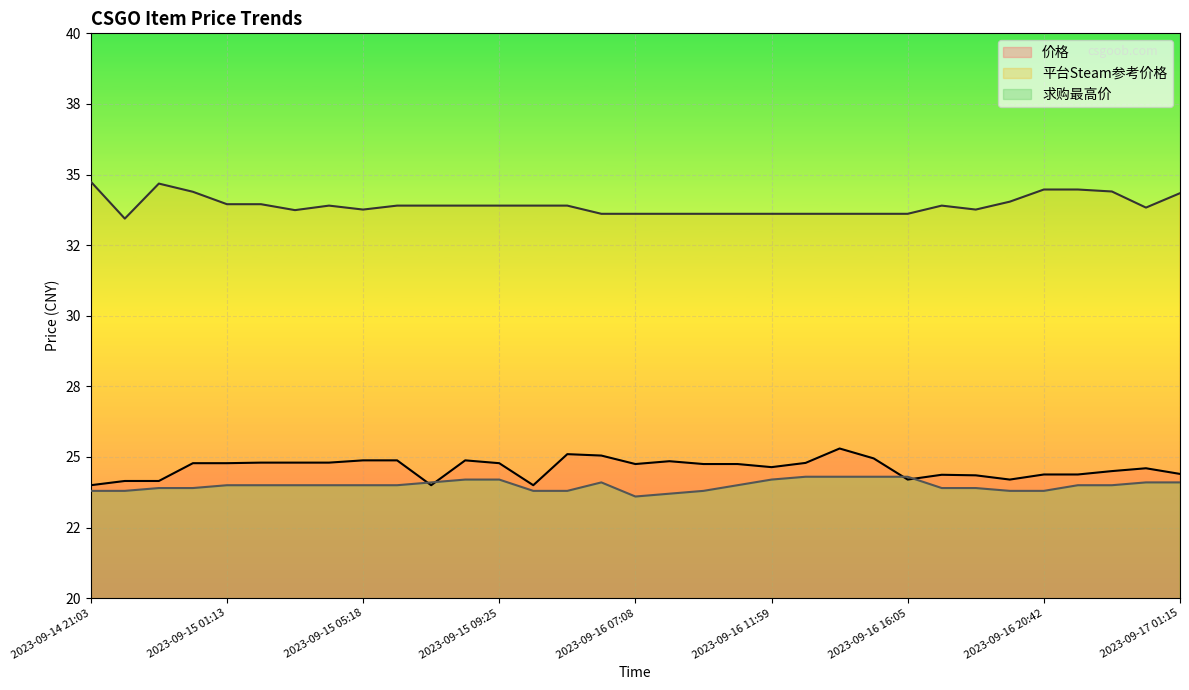

Count the 求购最高价 values in the range 23 to 24.

22